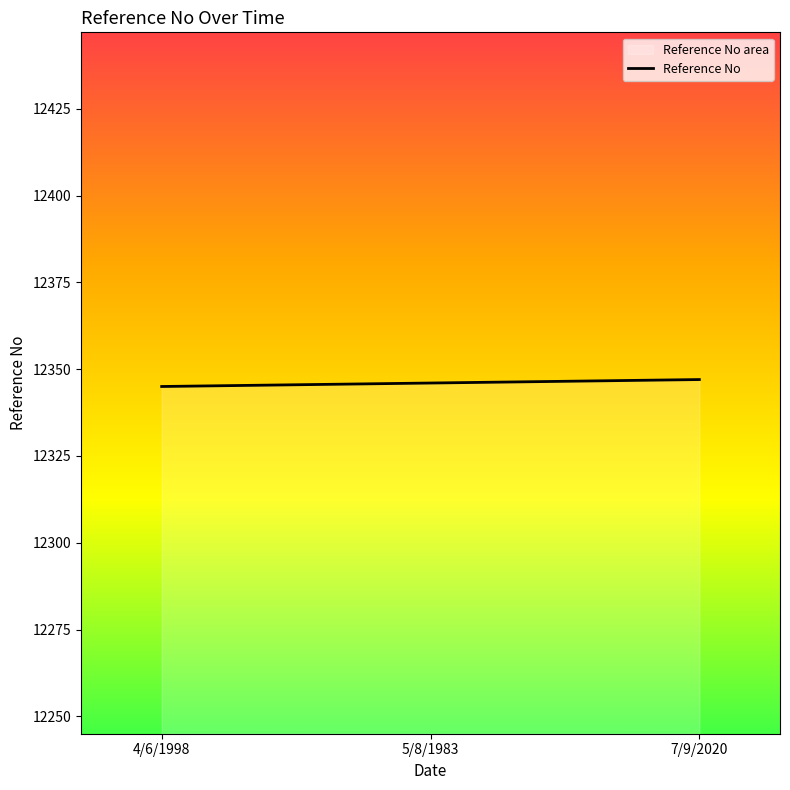

Reading left to right, what are all the values shown in this chart?

12345	12346	12347